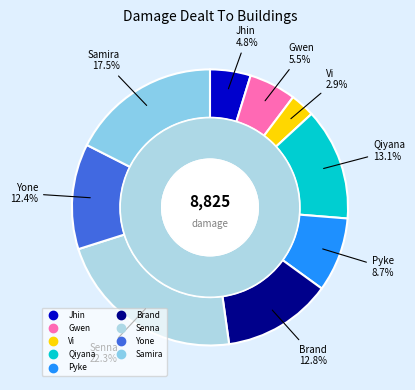

Approximately how many times larger is the value at Pyke compared to Yone?

0.7